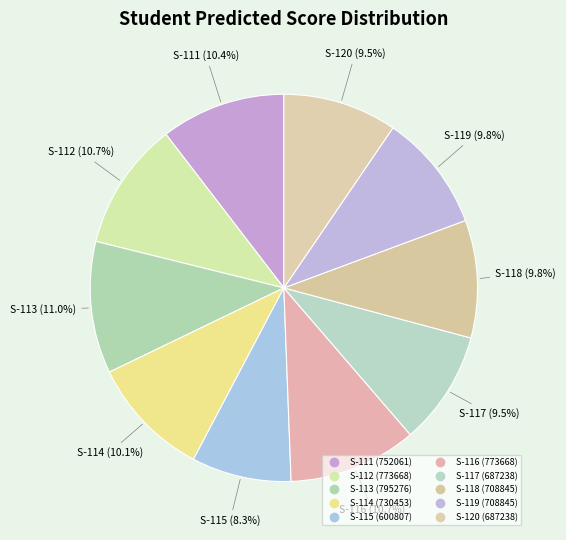

Rank the categories by value from highest to lowest.

S-113, S-112, S-116, S-111, S-114, S-118, S-119, S-117, S-120, S-115